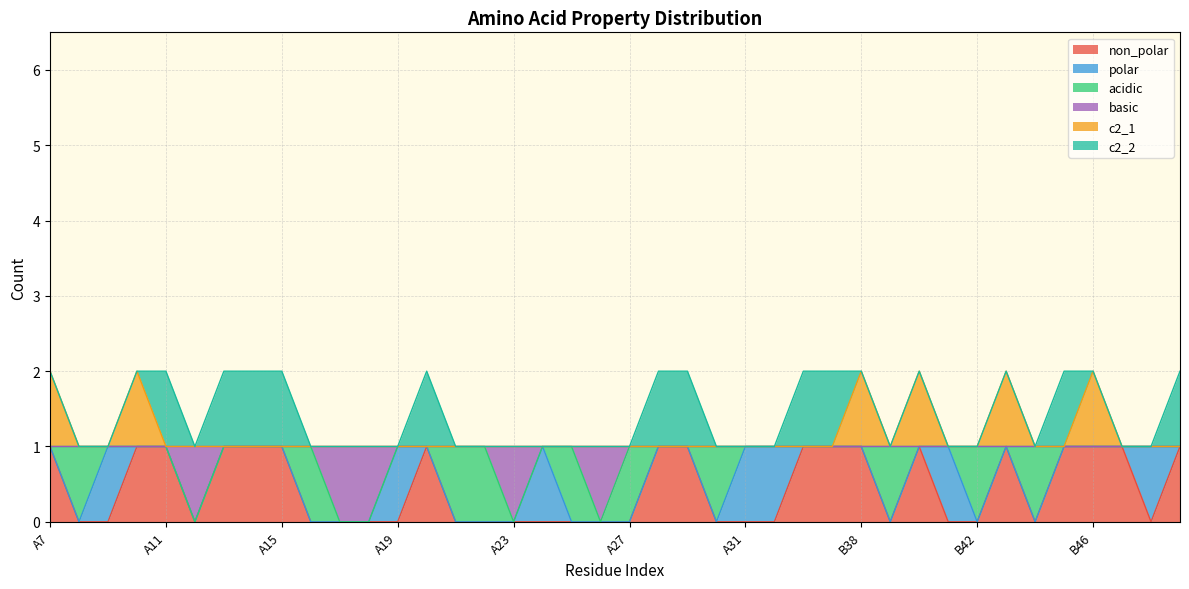

Does the chart display data point markers on the line(s)?

No